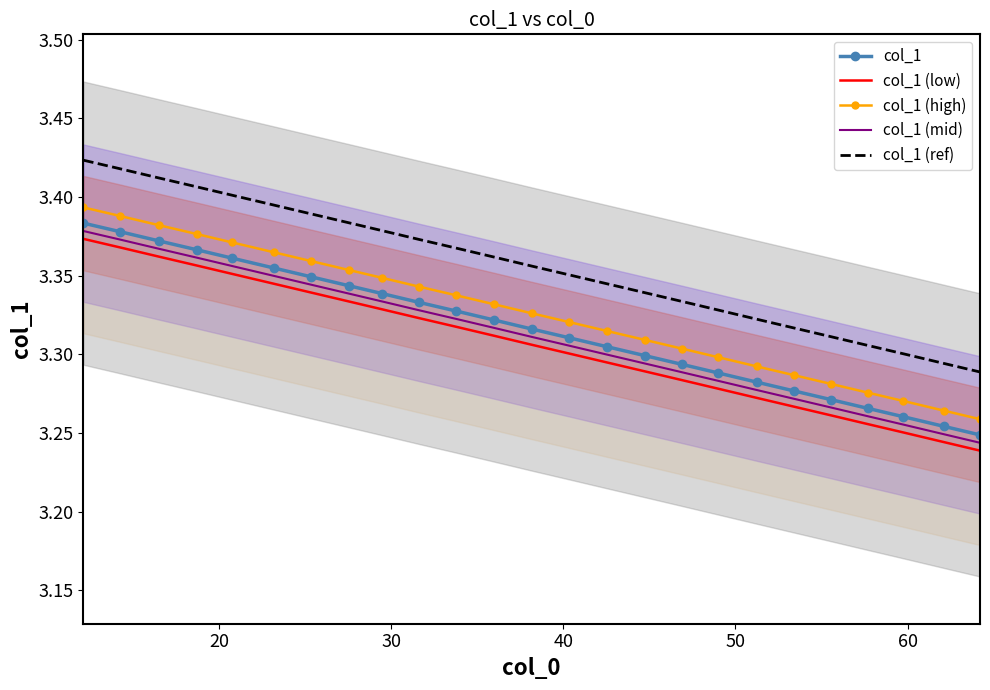

At how many categories does at least one series exceed 3?

25